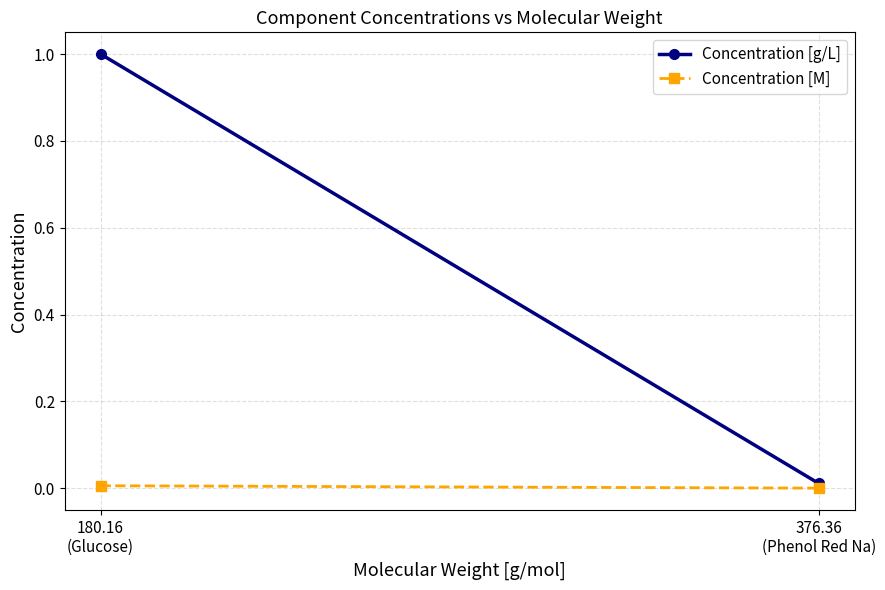

What is the maximum value for Concentration [g/L]?

1.0